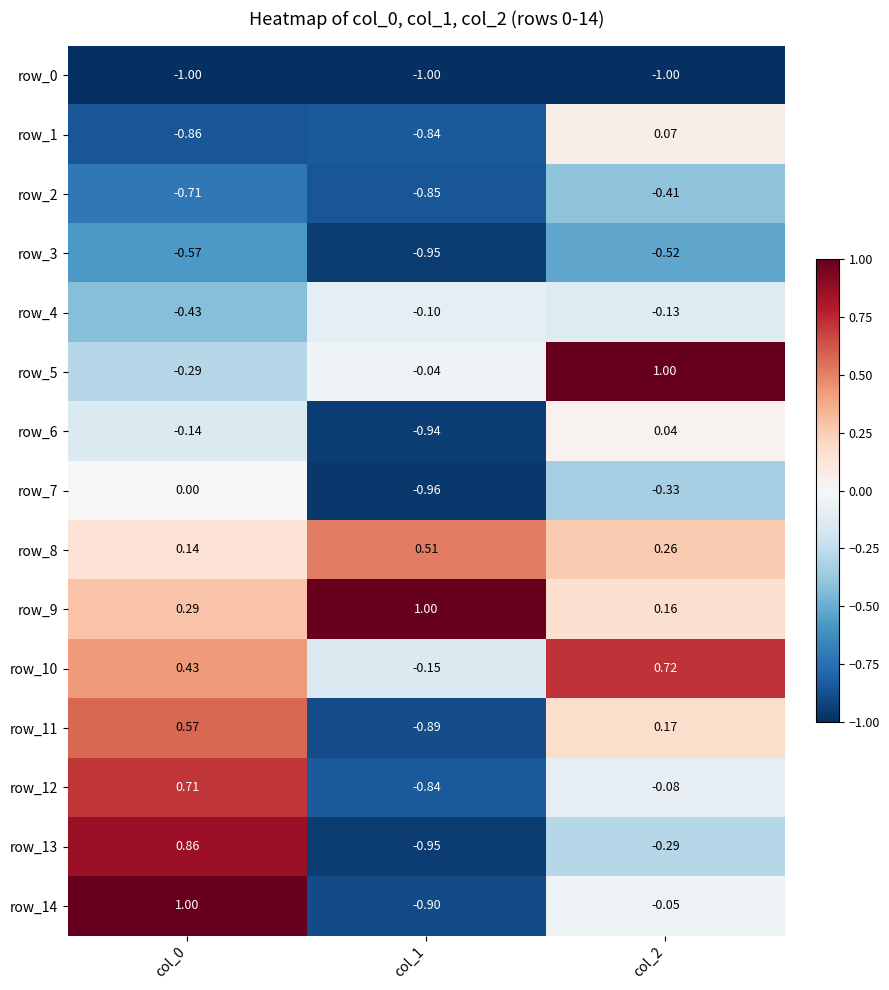

Between col_1 and col_2, which series saw the biggest shift?

row_11